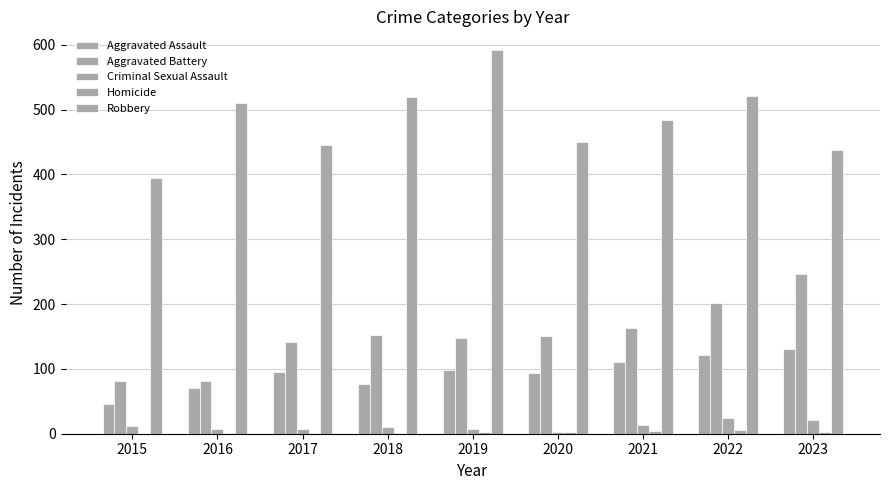

Which has a higher value, 2019 or 2018?

2019